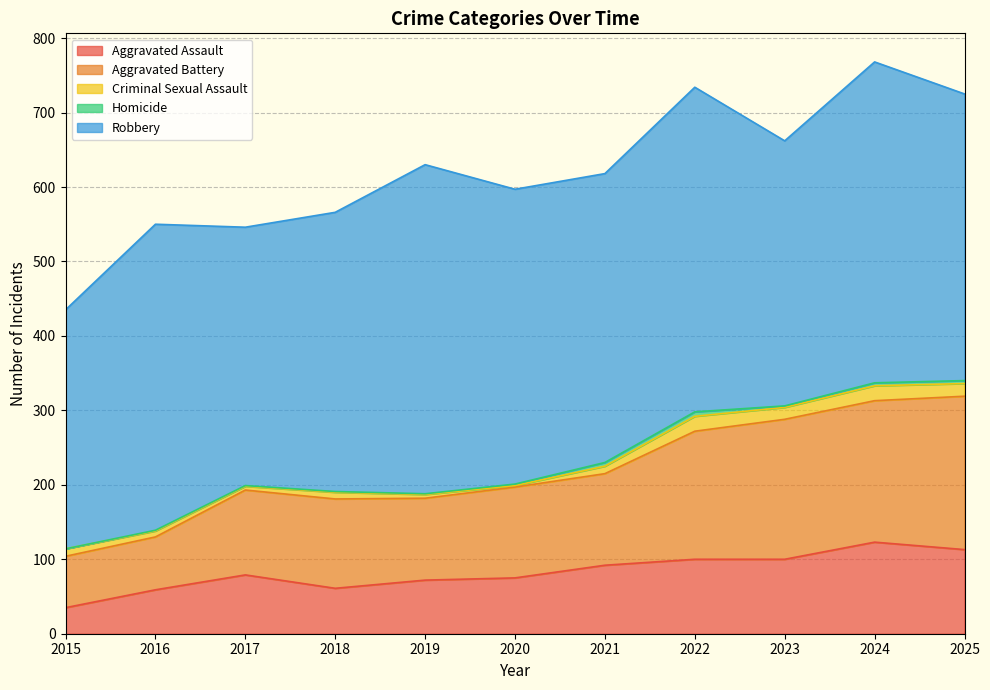

Reading left to right, list all the values displayed in this chart.

Aggravated Assault: 2015=35	2016=59	2017=79	2018=61	2019=72	2020=75	2021=92	2022=100	2023=100	2024=123	2025=113
Aggravated Battery: 2015=69	2016=71	2017=114	2018=120	2019=110	2020=122	2021=123	2022=172	2023=188	2024=190	2025=206
Criminal Sexual Assault: 2015=10	2016=8	2017=5	2018=9	2019=5	2020=2	2021=10	2022=20	2023=16	2024=20	2025=17
Homicide: 2015=0	2016=1	2017=1	2018=1	2019=1	2020=2	2021=5	2022=6	2023=2	2024=4	2025=4
Robbery: 2015=321	2016=411	2017=347	2018=375	2019=442	2020=396	2021=388	2022=436	2023=356	2024=431	2025=385